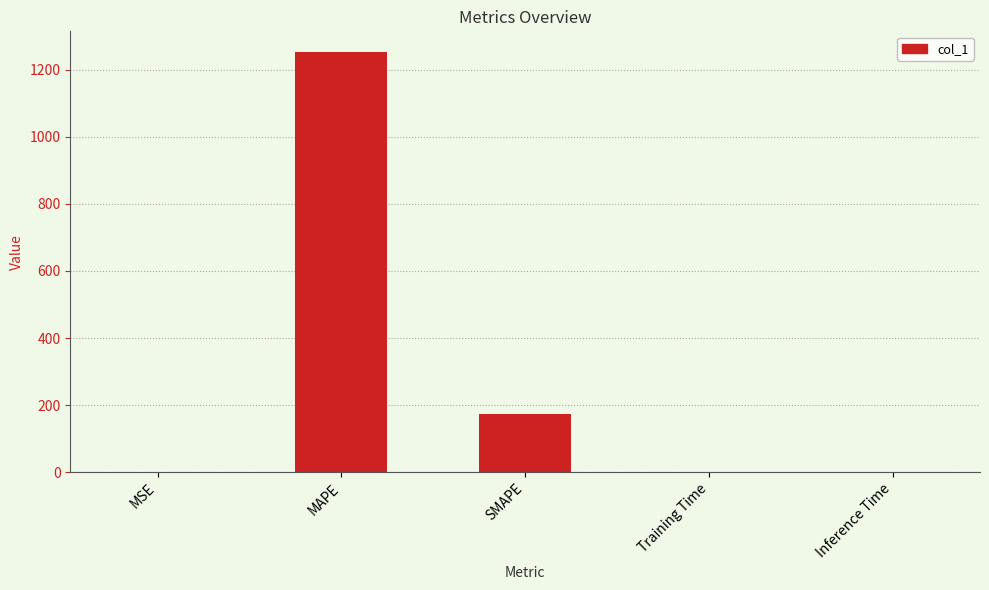

Are the bars horizontal?

No